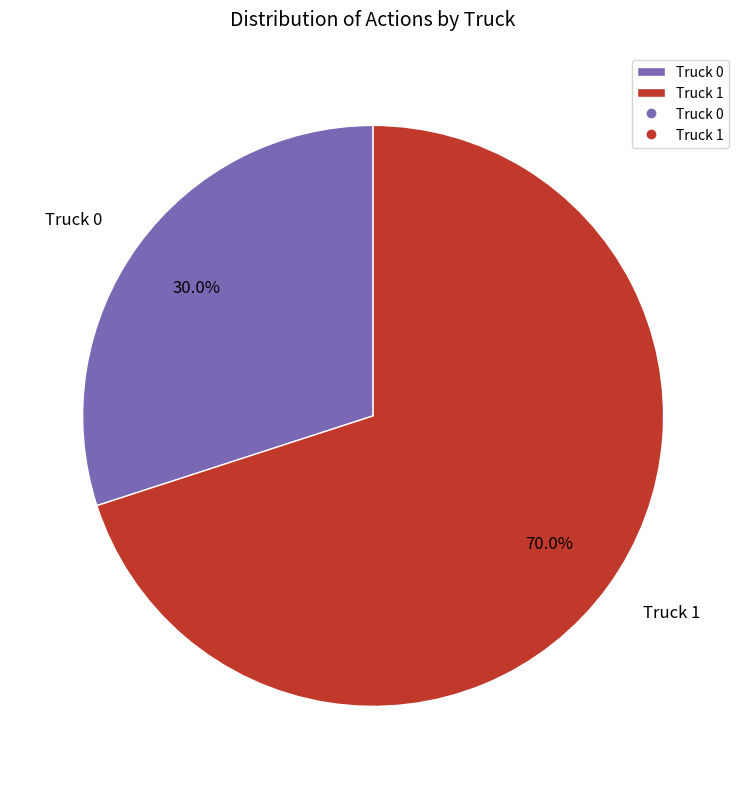

Is there a majority slice in this chart?

Yes